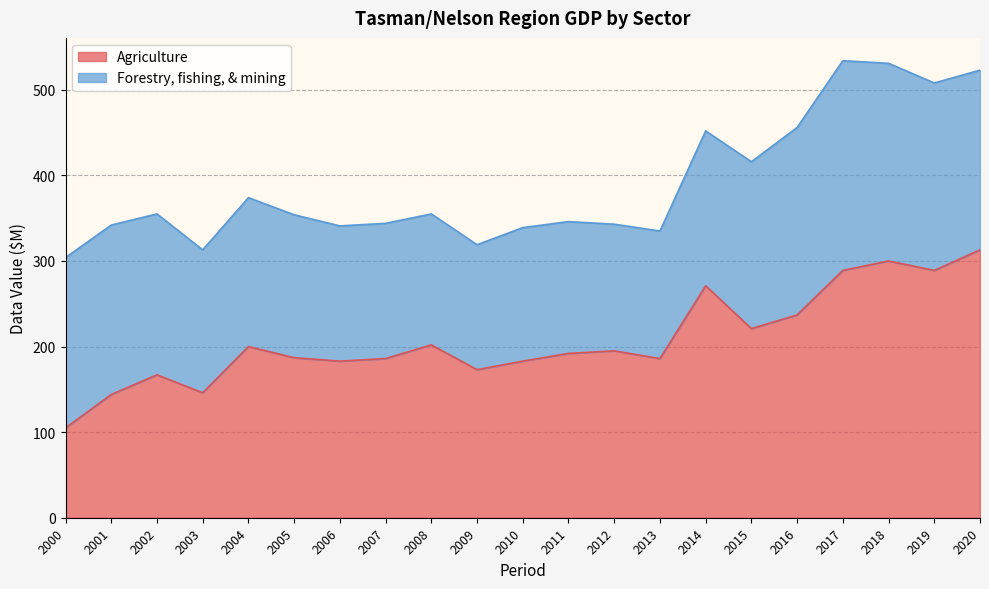

What is the value of the 14th point from the left?

186